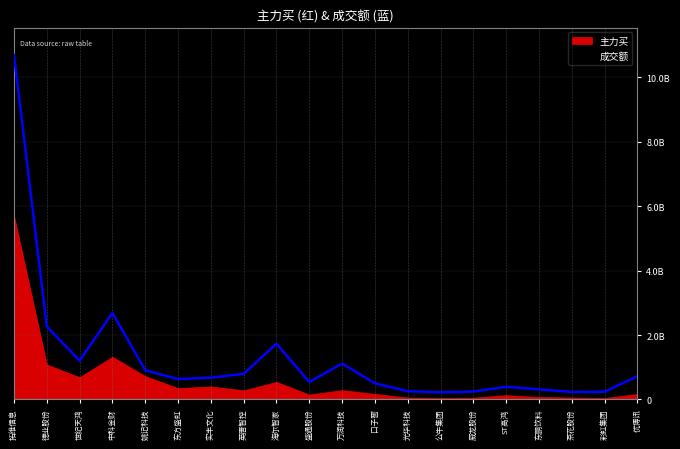

The value at 德业股份 is 1102756852. True or false?

False